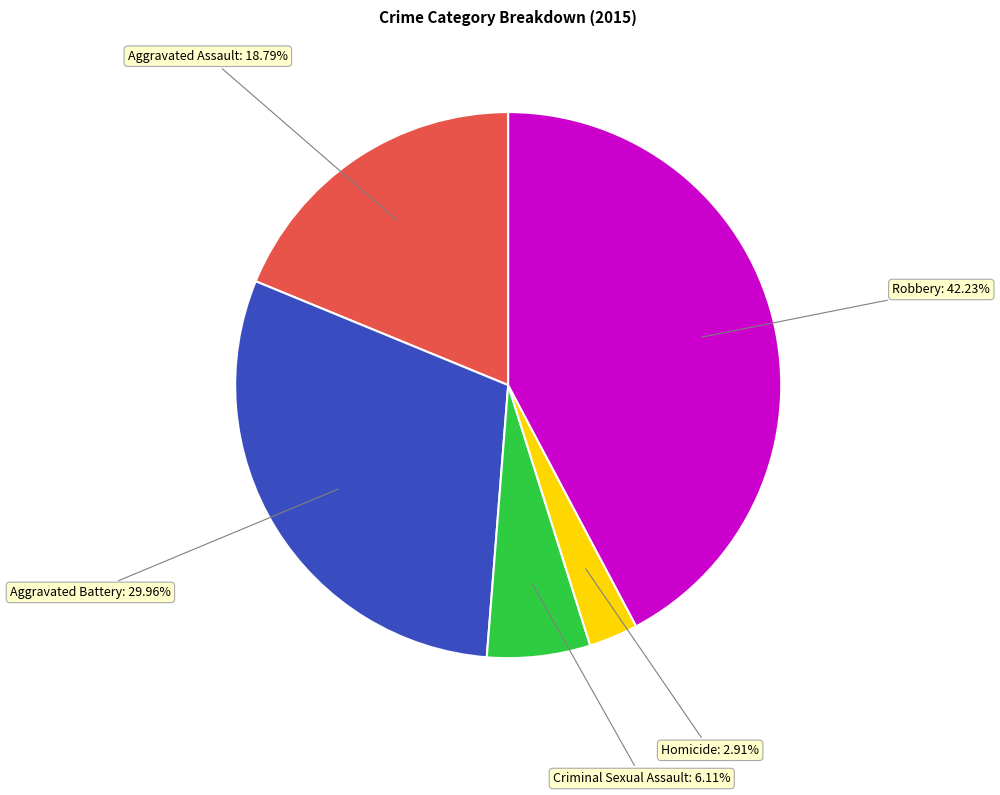

Is there any slice that represents more than half of the pie?

No